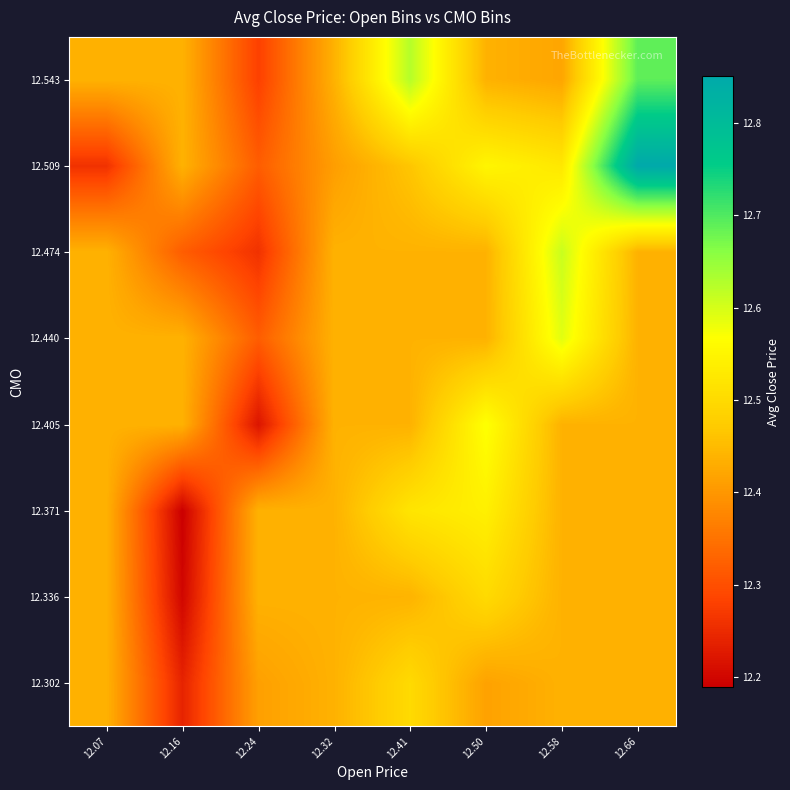

Count the number of categories in the chart.

8